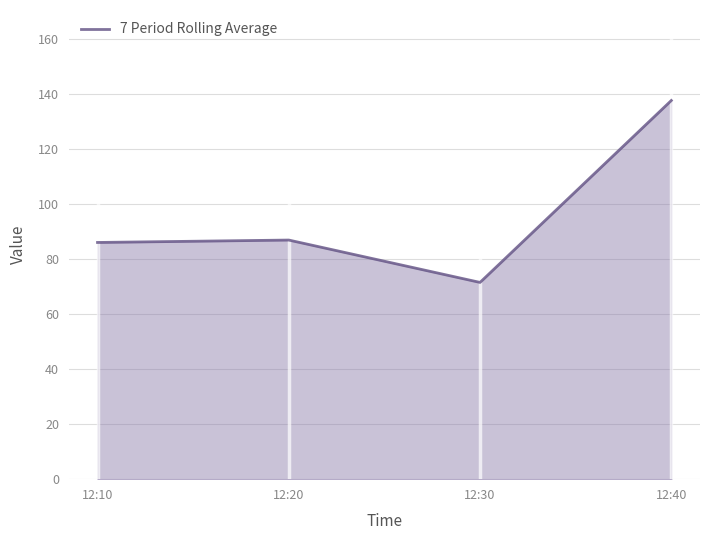

Reading left to right, what are all the values shown in this chart?

12:10=86.1	12:20=87.0	12:30=71.6	12:40=137.8